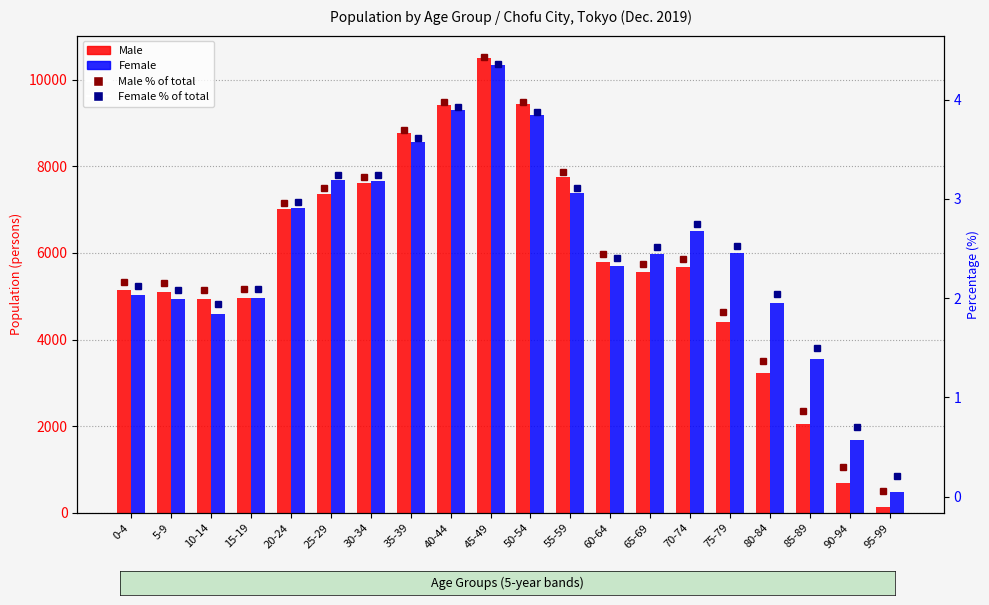

What are all the series names shown in the legend?

Male, Female, Male % of total, Female % of total